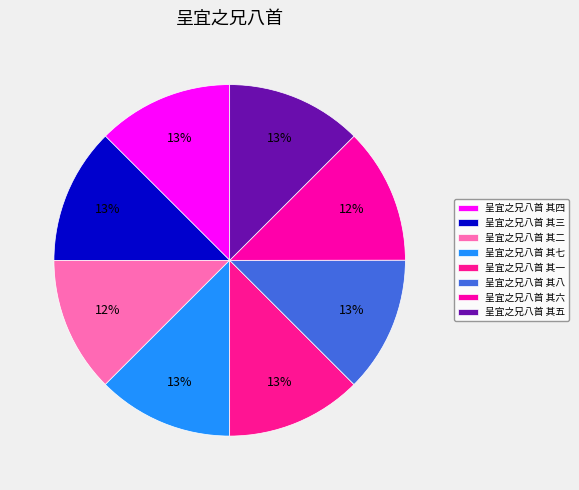

Is it true that 呈宜之兄八首 其六 is 12% of the pie?

True